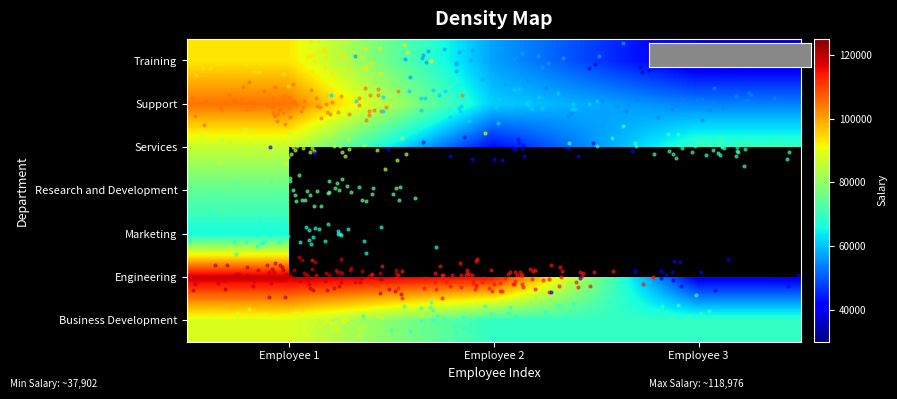

What is the lowest value of the Business Development series?

68980.5